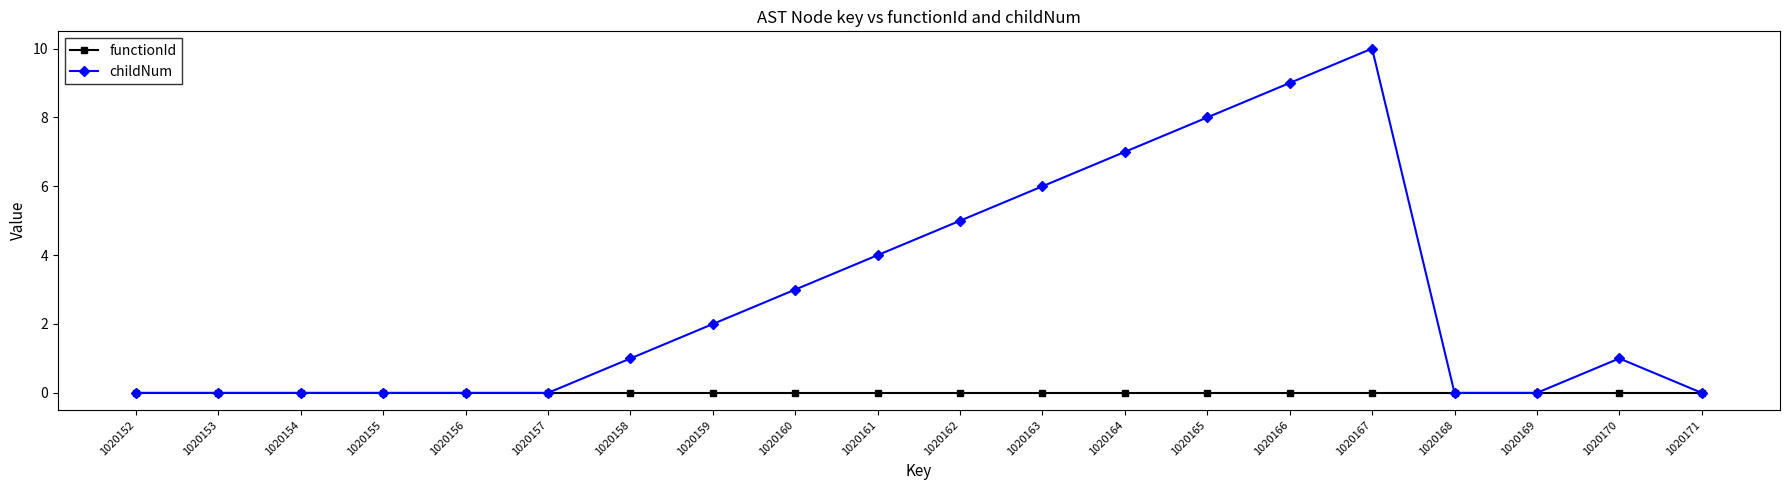

Which series has the widest spread of values?

childNum